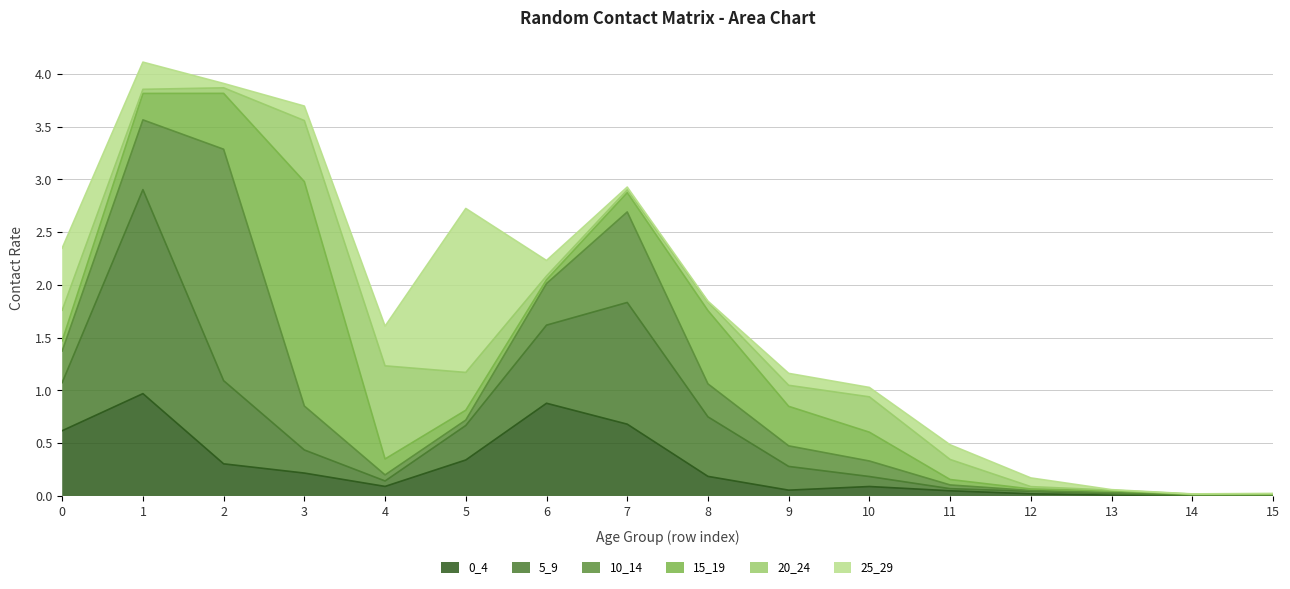

Reading left to right, list all the values displayed in this chart.

0_4: 0=0.6	1=1.0	2=0.3	3=0.2	4=0.1	5=0.3	6=0.9	7=0.7	8=0.2	9=0.1	10=0.1	11=0.0	12=0.0	13=0.0	14=0.0	15=0.0
5_9: 0=0.5	1=1.9	2=0.8	3=0.2	4=0.1	5=0.3	6=0.7	7=1.2	8=0.6	9=0.2	10=0.1	11=0.0	12=0.0	13=0.0	14=0.0	15=0.0
10_14: 0=0.3	1=0.7	2=2.2	3=0.4	4=0.1	5=0.1	6=0.4	7=0.9	8=0.3	9=0.2	10=0.1	11=0.0	12=0.0	13=0.0	14=0.0	15=0.0
15_19: 0=0.1	1=0.3	2=0.5	3=2.1	4=0.2	5=0.1	6=0.0	7=0.2	8=0.7	9=0.4	10=0.3	11=0.1	12=0.0	13=0.0	14=0.0	15=0.0
20_24: 0=0.3	1=0.0	2=0.1	3=0.6	4=0.9	5=0.4	6=0.0	7=0.0	8=0.1	9=0.2	10=0.3	11=0.2	12=0.0	13=0.0	14=0.0	15=0.0
25_29: 0=0.6	1=0.3	2=0.0	3=0.1	4=0.4	5=1.6	6=0.1	7=0.0	8=0.0	9=0.1	10=0.1	11=0.1	12=0.1	13=0.0	14=0.0	15=0.0